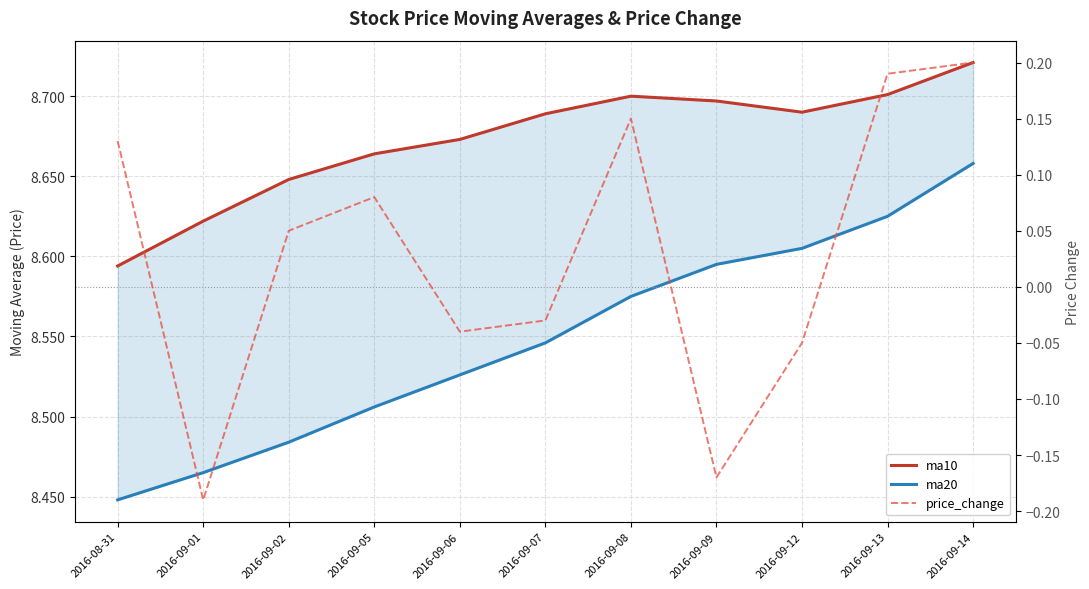

What is the label of the 11th point from the right?

2016-08-31